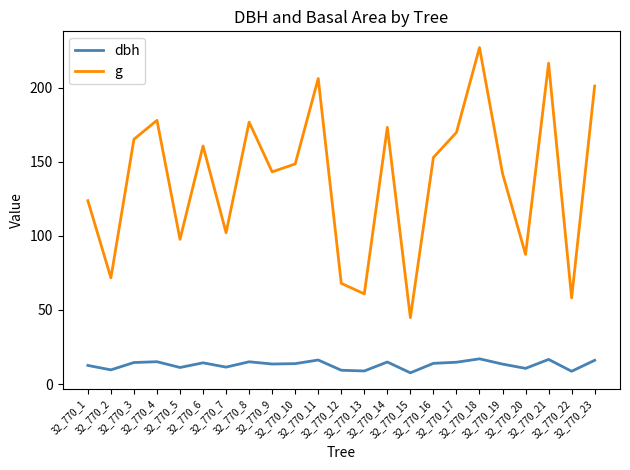

Does the chart have visible grid lines?

No